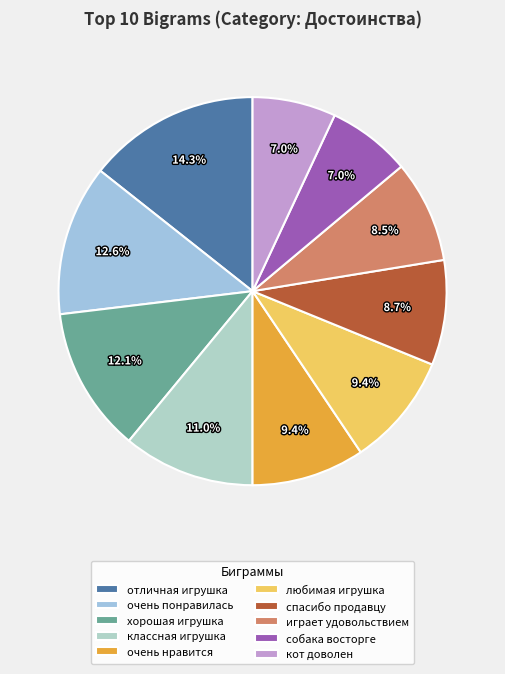

How many segments does this pie chart have?

10